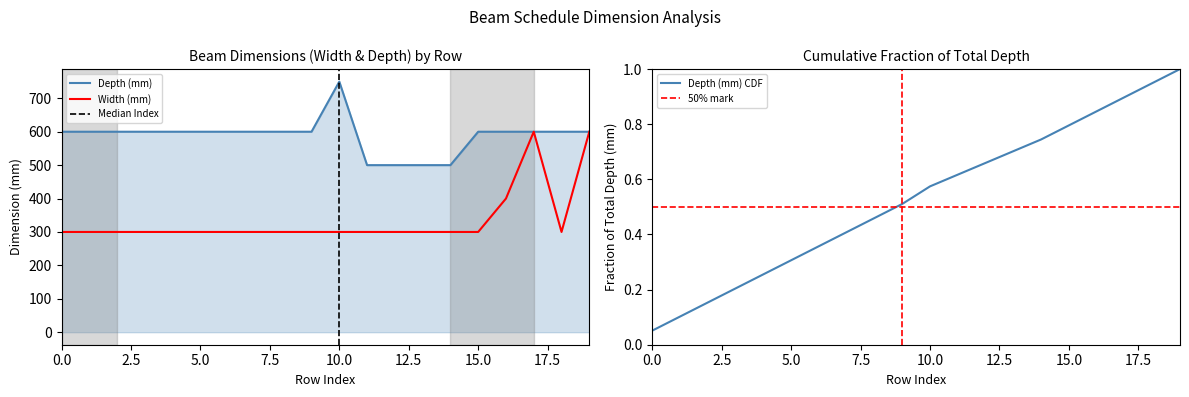

What is the lowest value of the Width (mm) series?

300